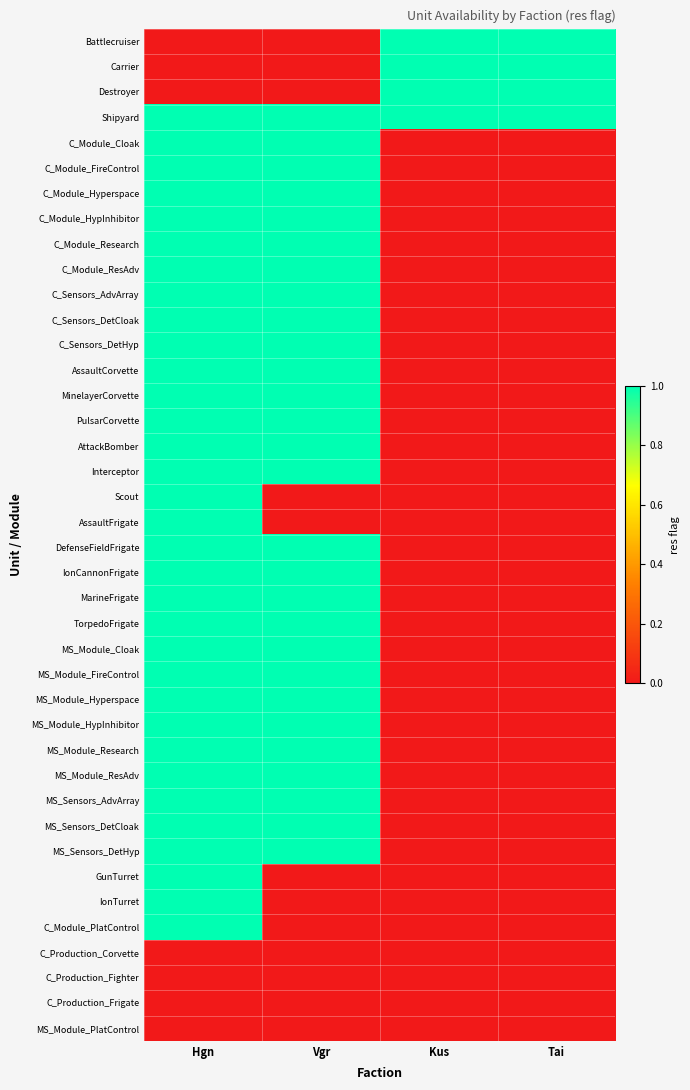

What is the difference between the highest and lowest values at Kus?

1